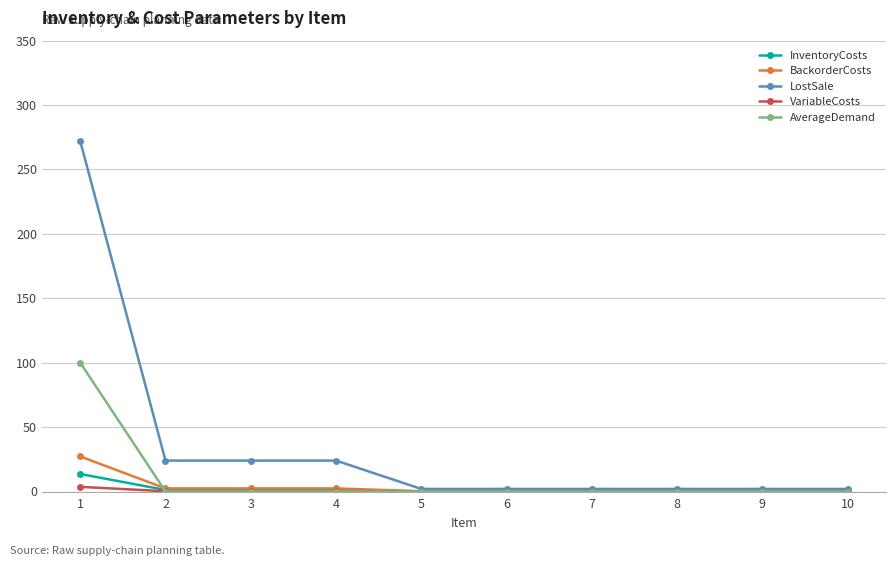

Which series has the largest total across all categories?

LostSale